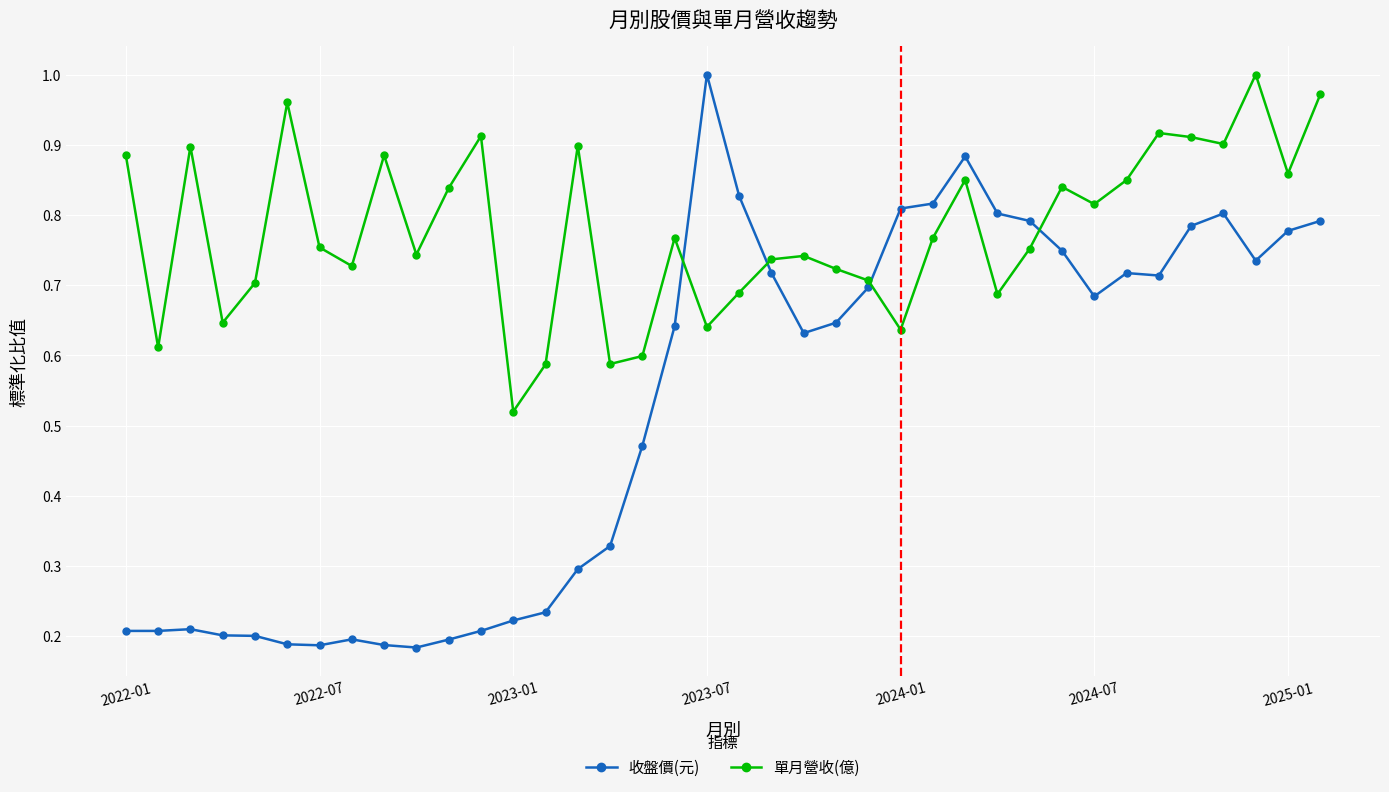

True or false: 單月營收(億) and 收盤價(元) cross at least once.

True